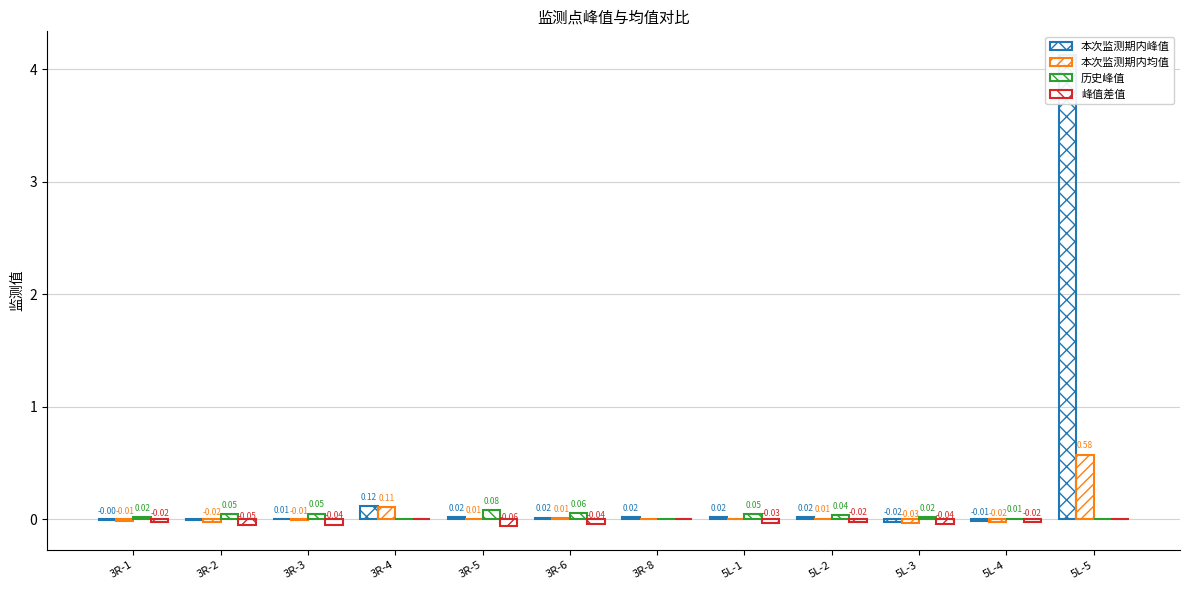

What is the label of the 6th bar from the right?

3R-8